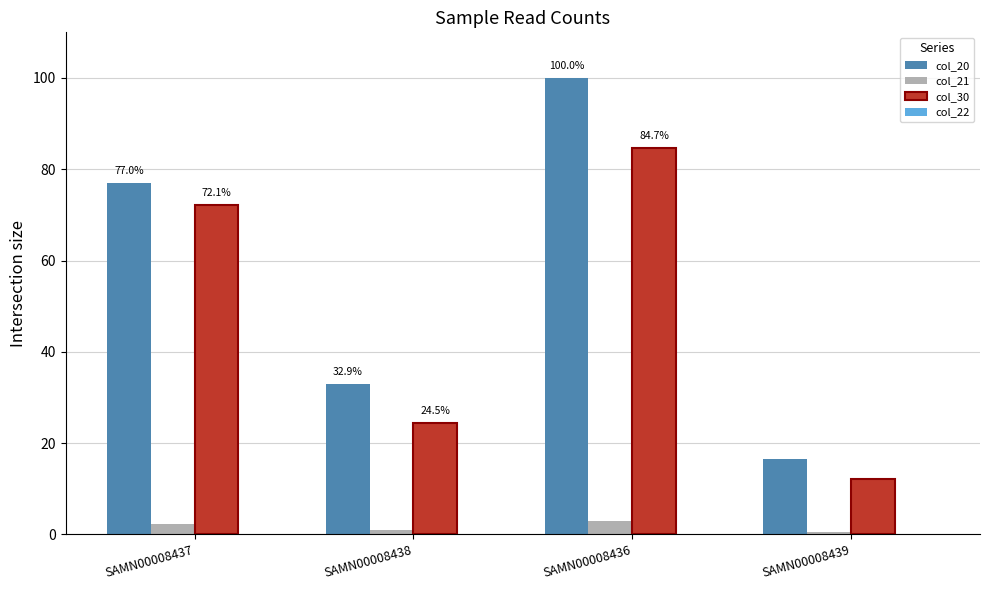

What is the difference between the col_20 values at SAMN00008436 and SAMN00008439?

83.5